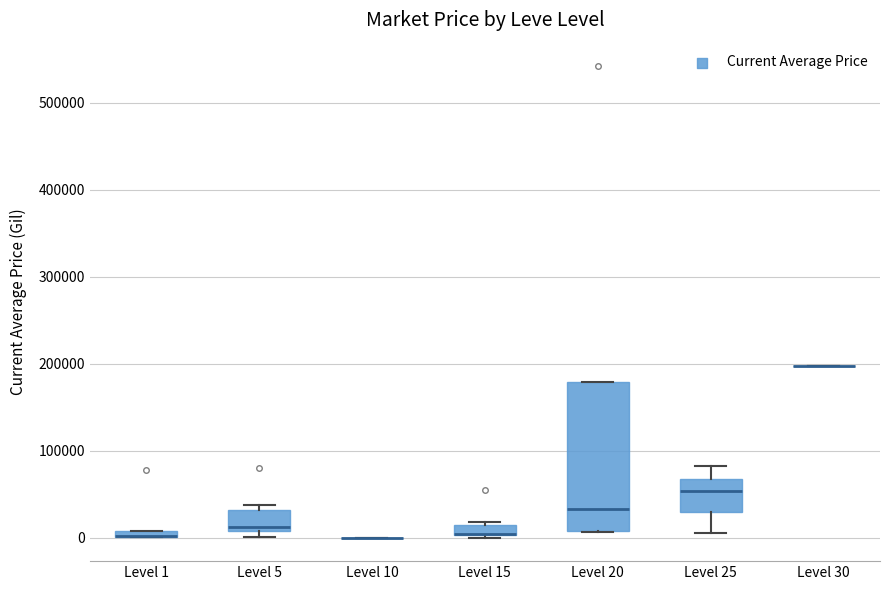

Where is the upper edge of the box for Level 25 on the y-axis? The values are not printed on the chart, so give them approximately, as read against the axis.

70000